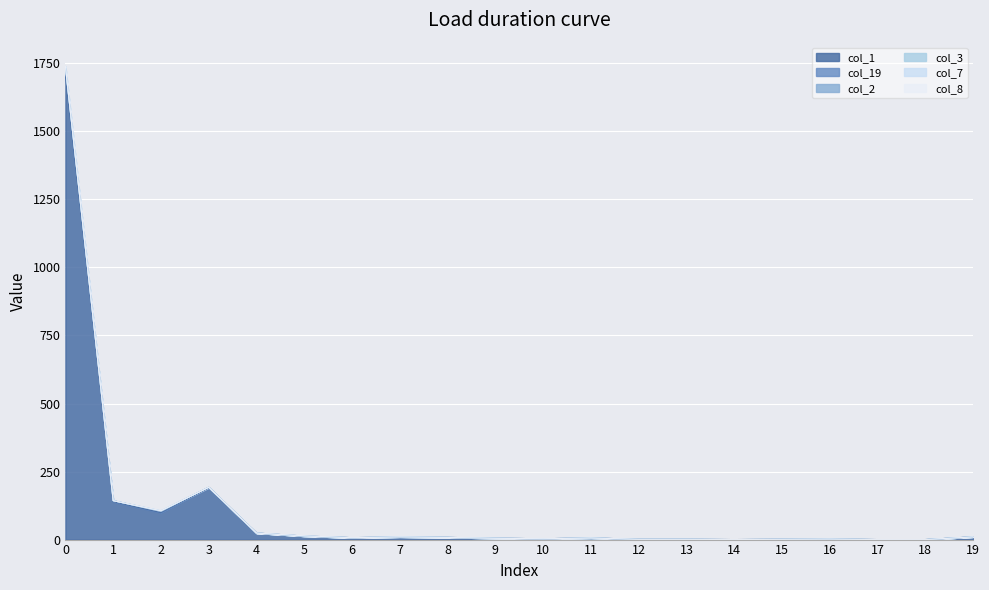

What is the value of the col_1 point at the 16th from the left?

1